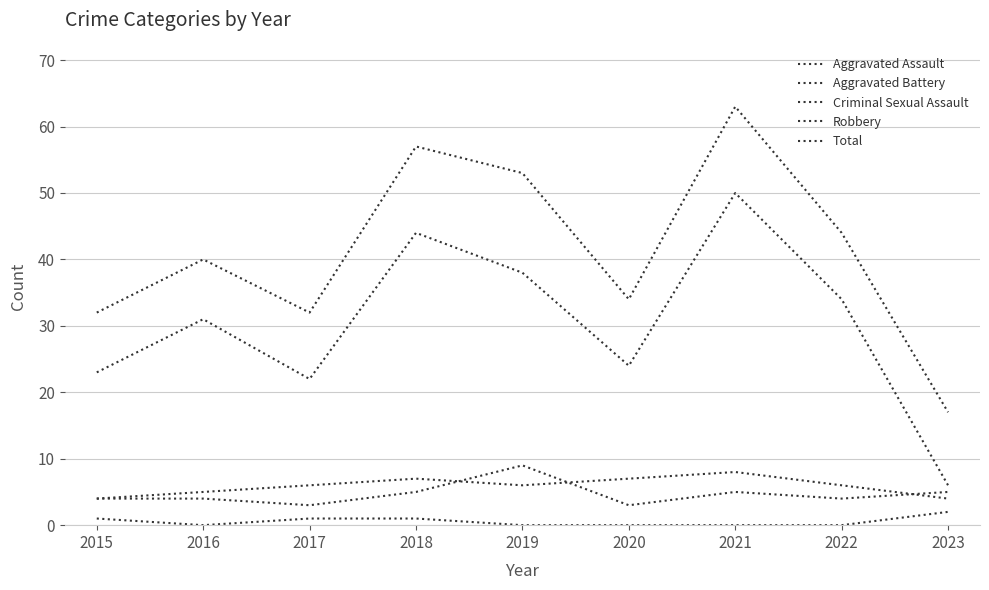

Is it true that Aggravated Battery equals 2 at 2023?

False